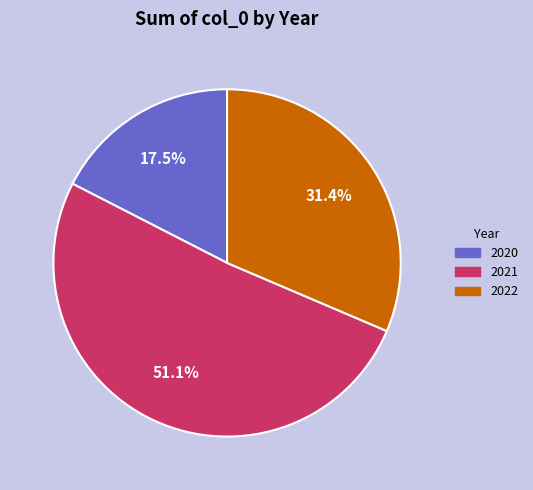

To the nearest percent, what is the average slice percentage?

33%